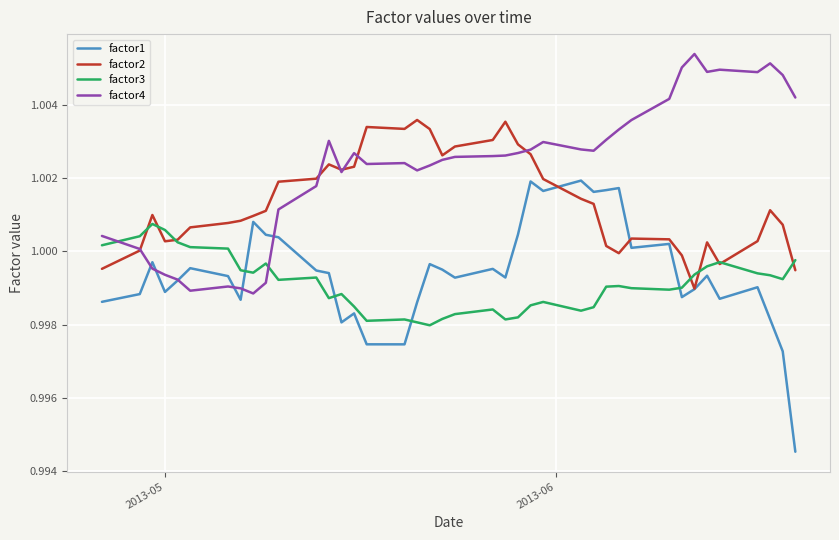

How many times do factor4 and factor3 cross each other?

2